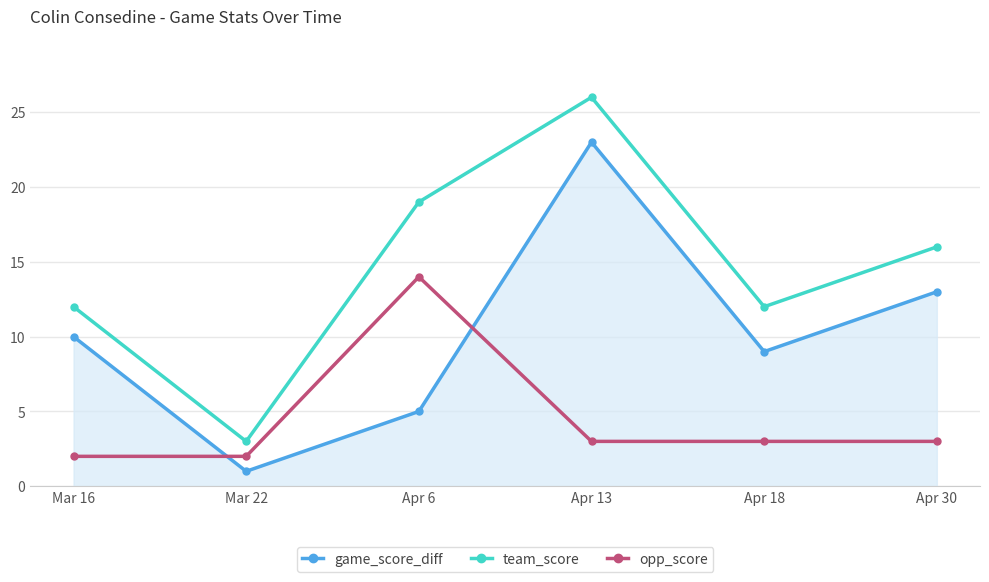

What value does the game_score_diff series have at Apr 30?

13